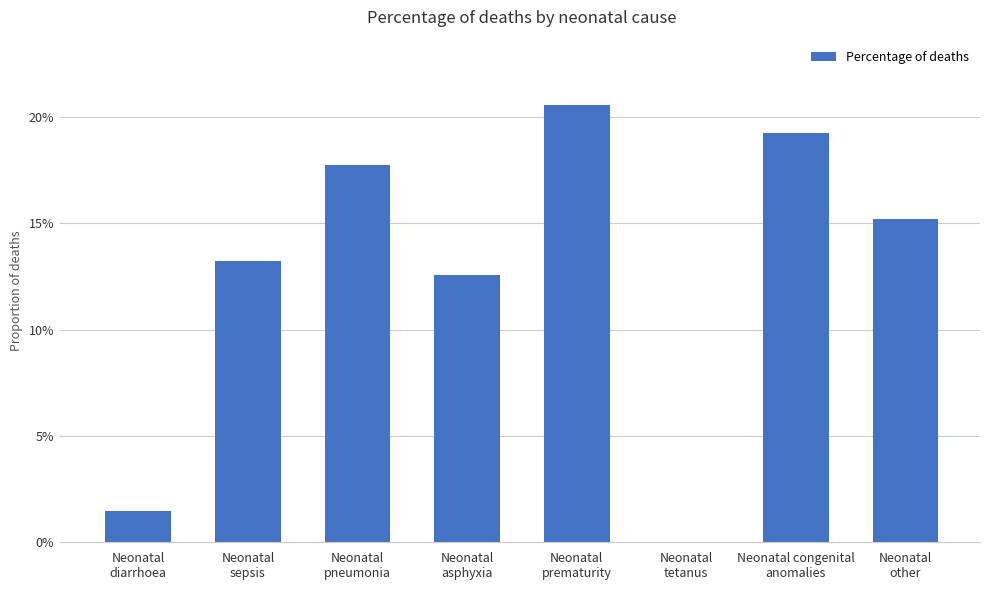

Are the bars horizontal?

No